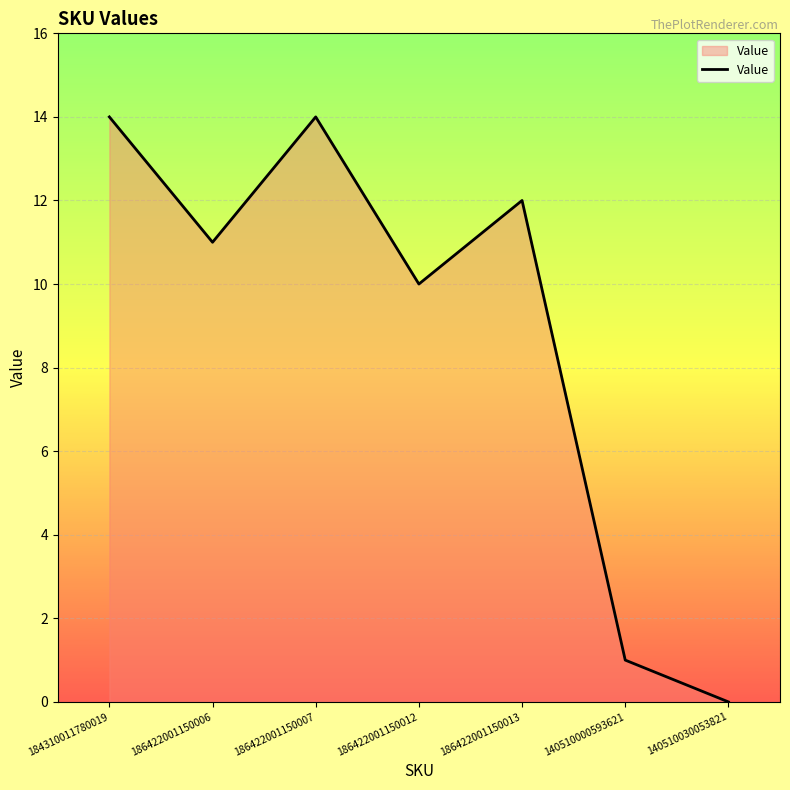

Reading right to left, extract all data points from this chart.

0	1	12	10	14	11	14